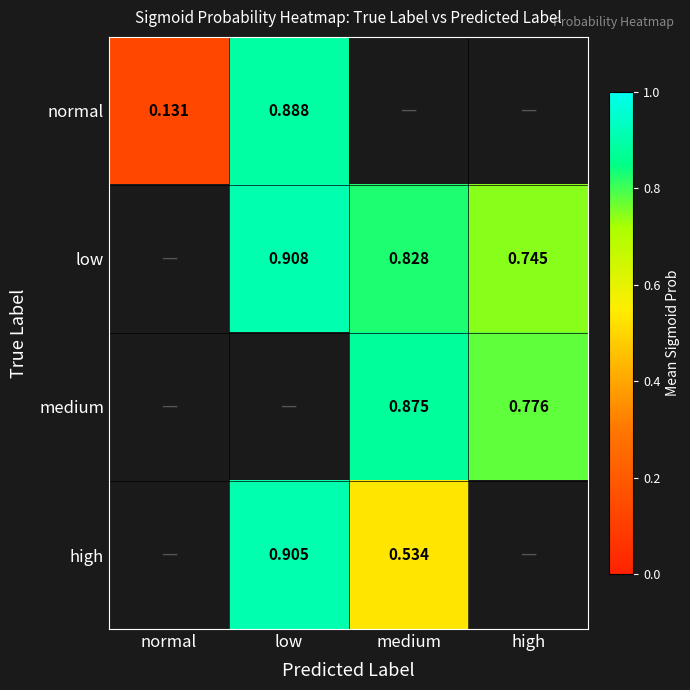

Is the value of medium at medium greater than the value of normal at normal?

Yes